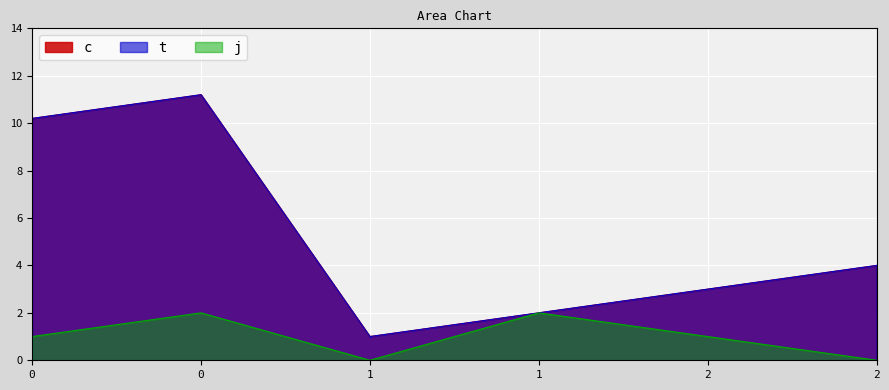

What is the value of the t point at the 3rd from the left?

1.0